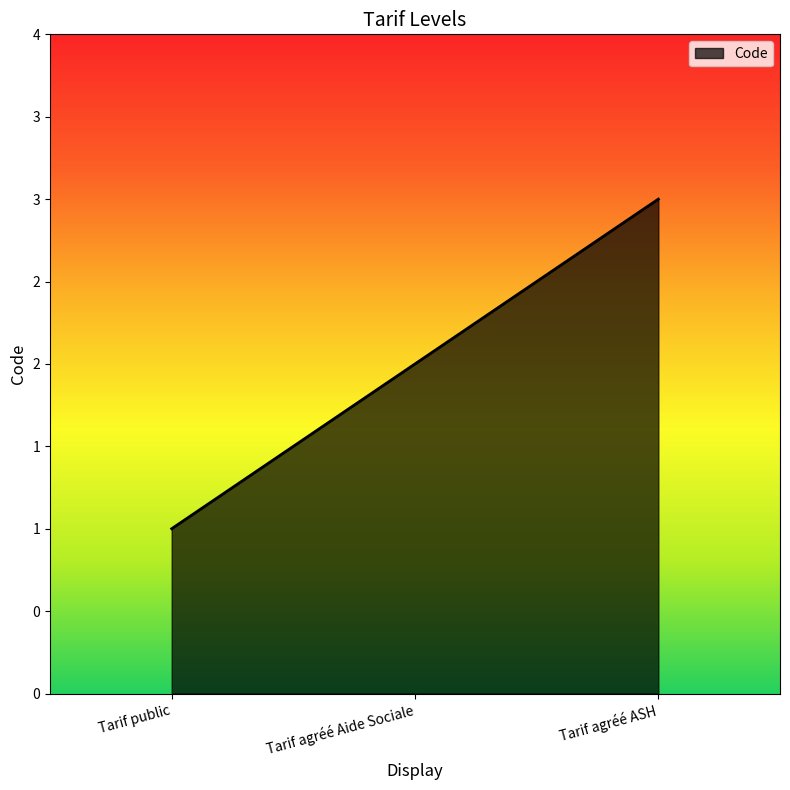

Is it true that the value at Tarif agréé ASH is 2?

False